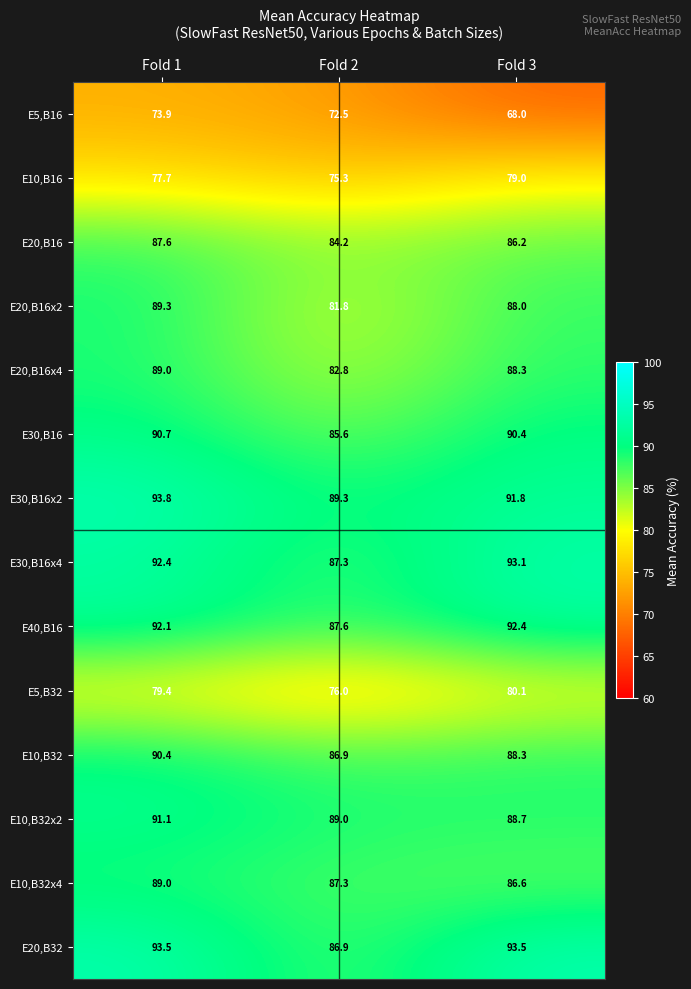

Which category has the highest value in the E20,B16 series?

Fold 1